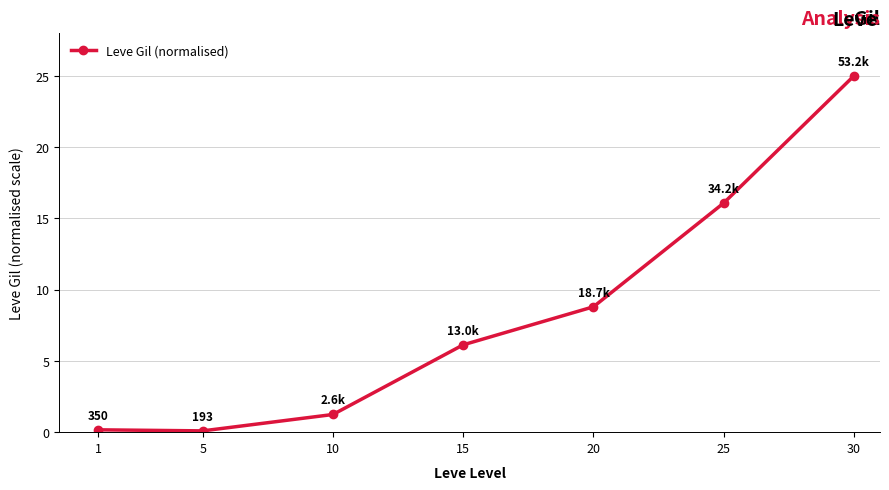

Between 20 and 30, which is larger?

30